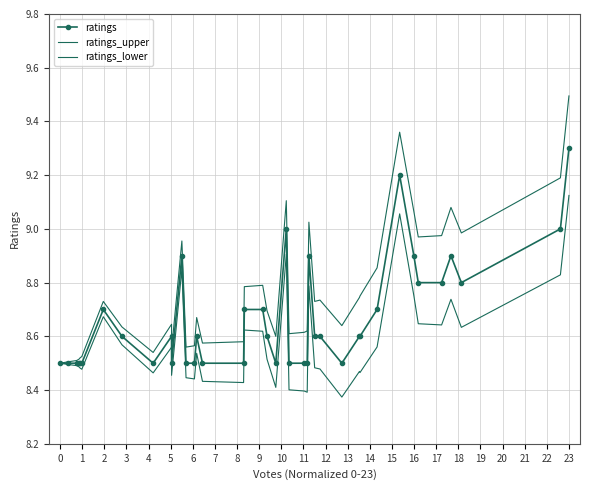

What is the lowest value of the ratings_upper series?

8.5